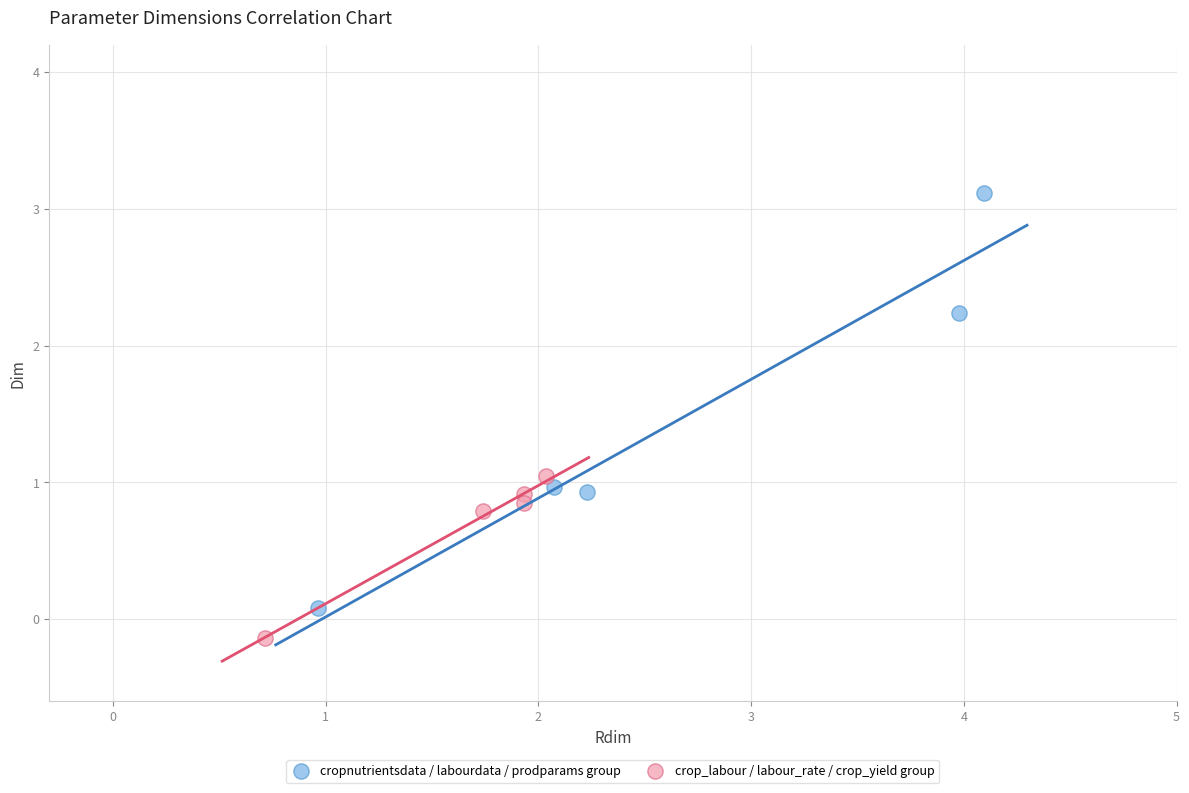

Which series contains the lowest Y value?

crop_labour / labour_rate / crop_yield group